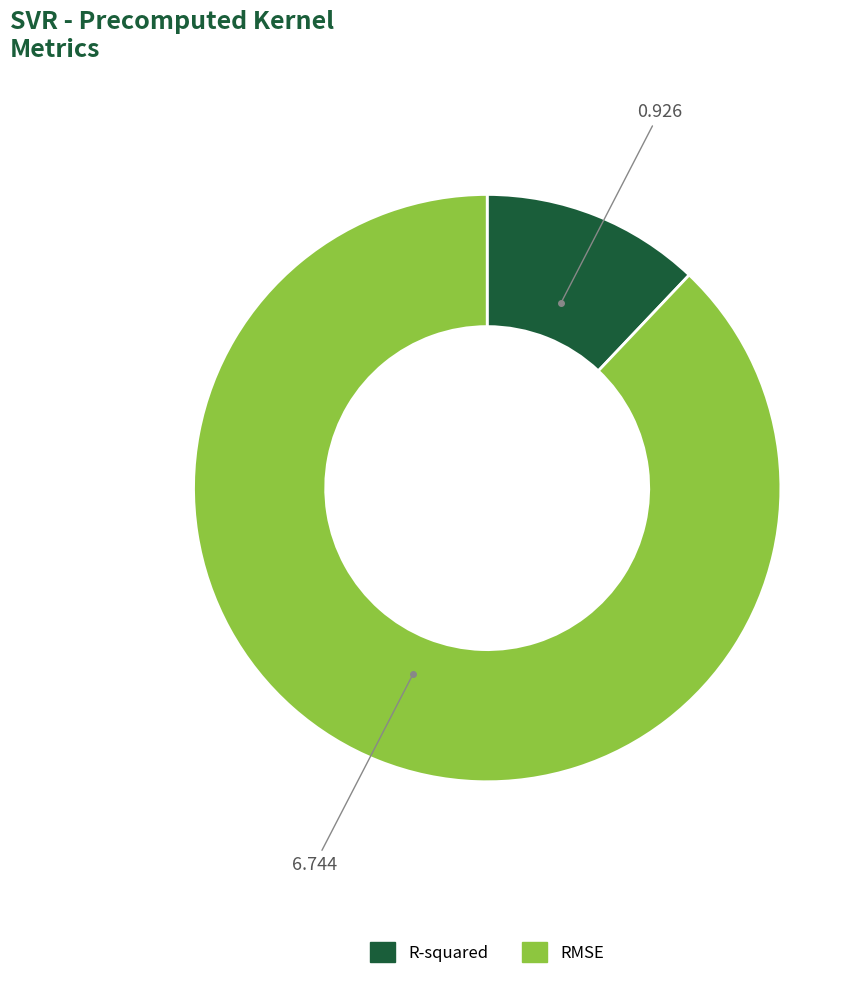

Rank the categories by value from lowest to highest.

R-squared, RMSE